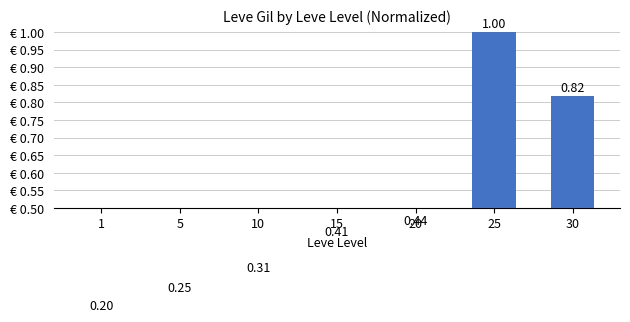

What is the difference between the maximum and minimum values?

0.8